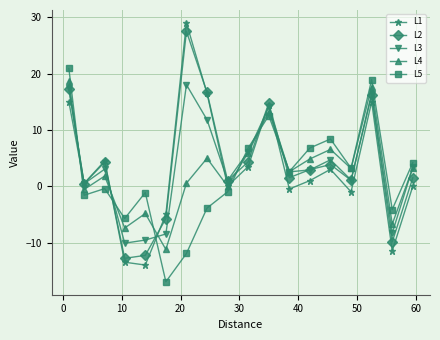

How many data points does each series have?

18